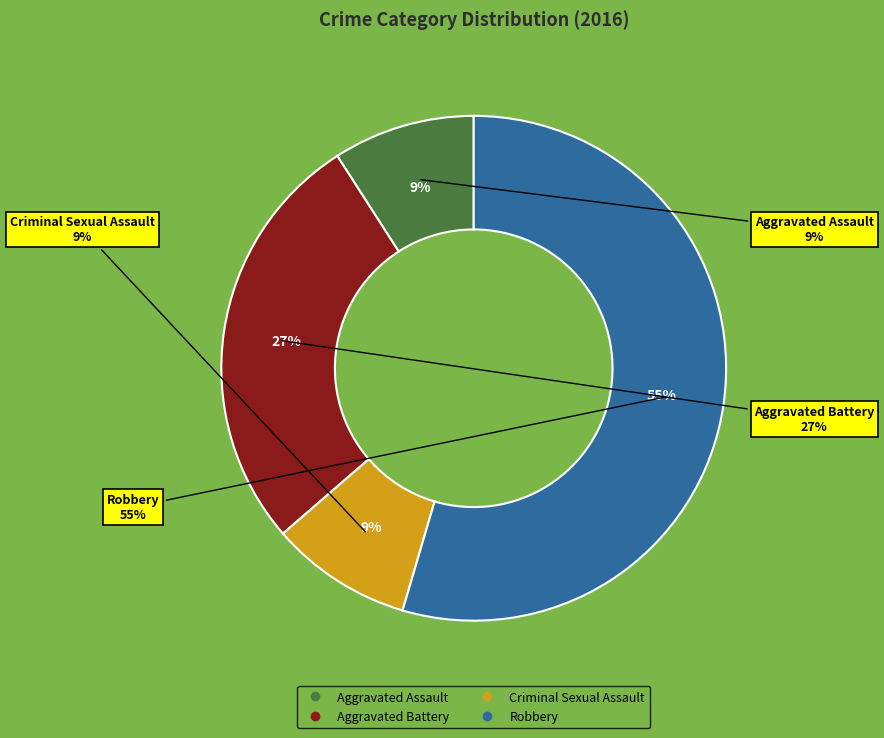

Which slice is the largest?

Robbery